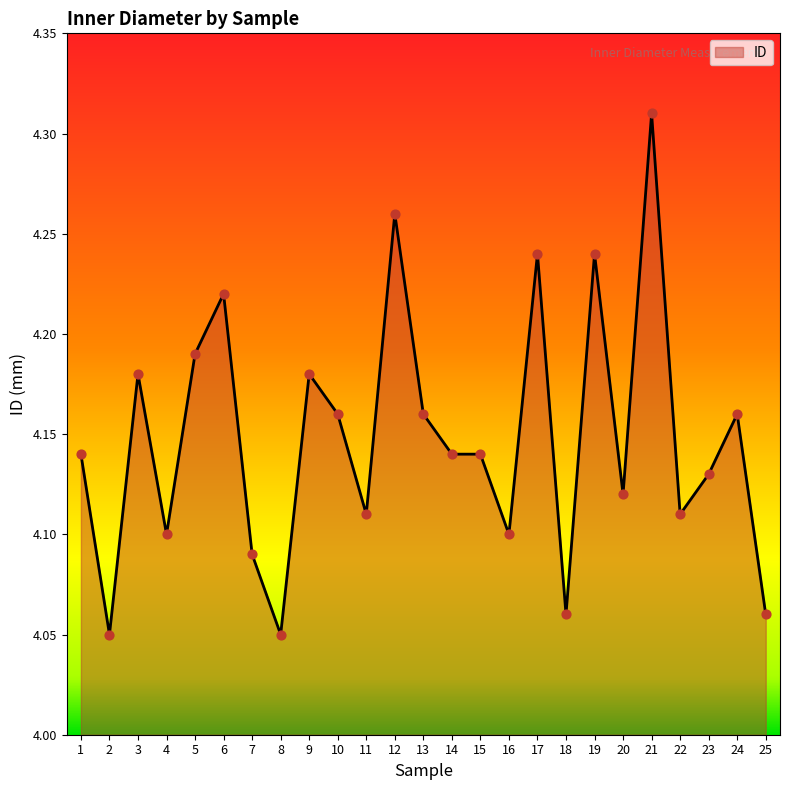

Approximately how many times larger is the value at 25 compared to 8?

1.0